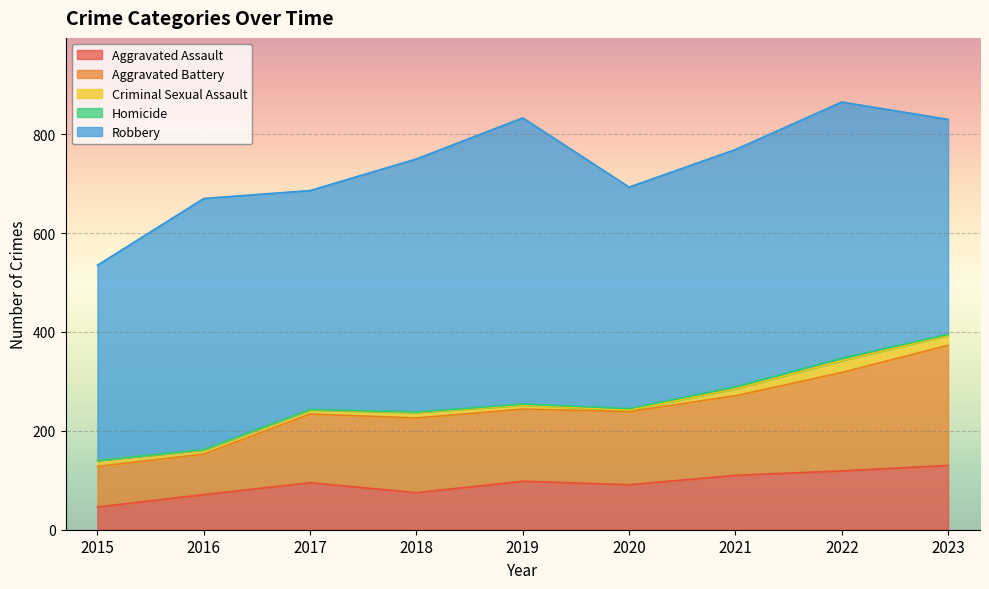

True or false: Criminal Sexual Assault has a value of 11 at 2016.

False